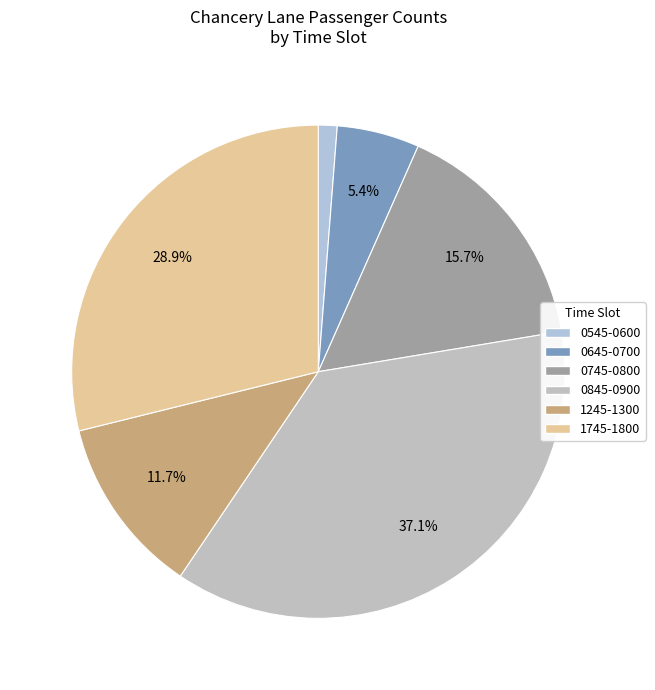

What is the smallest slice in the pie chart?

0545-0600